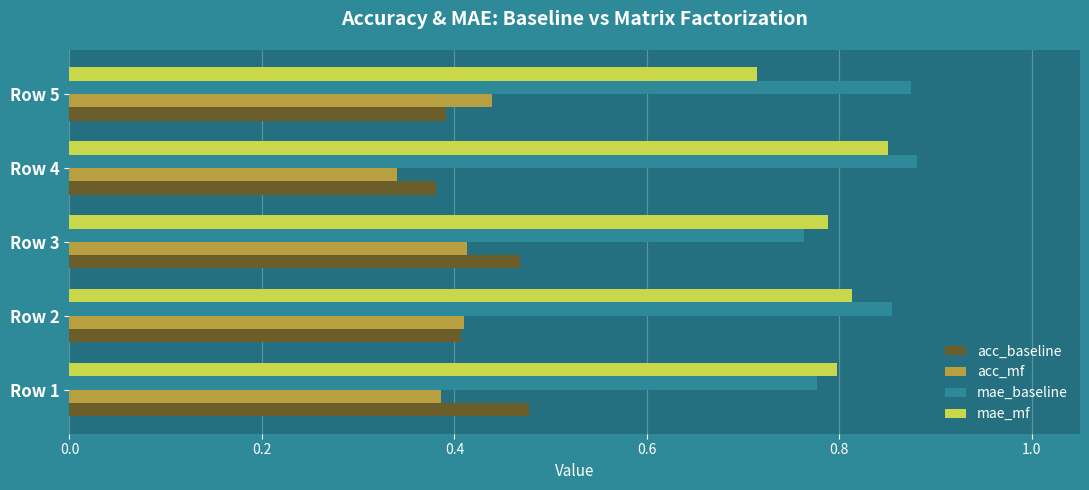

Which series has the widest spread of values?

mae_mf